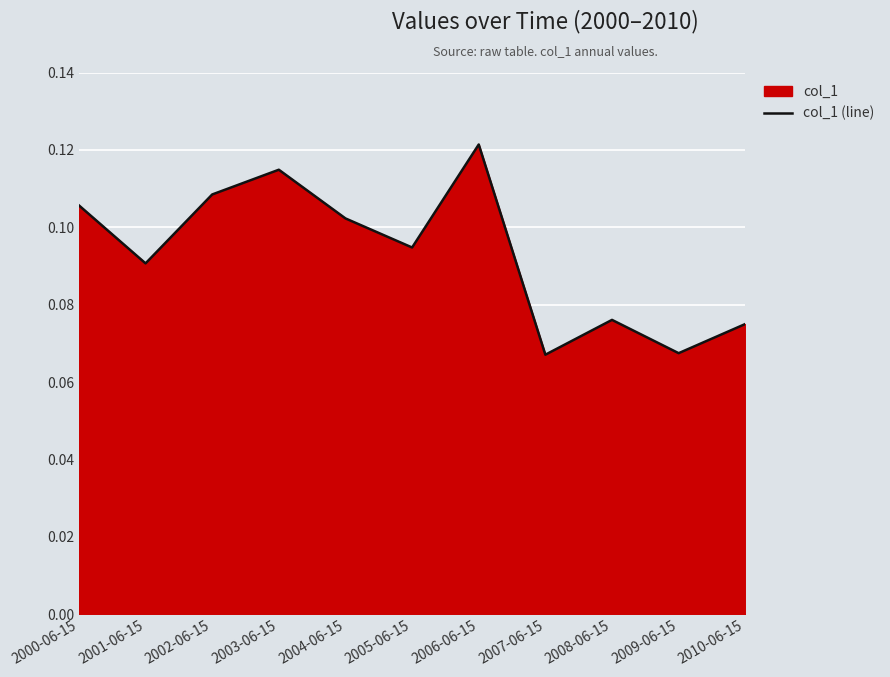

At which category does the data reach its first local peak?

2003-06-15